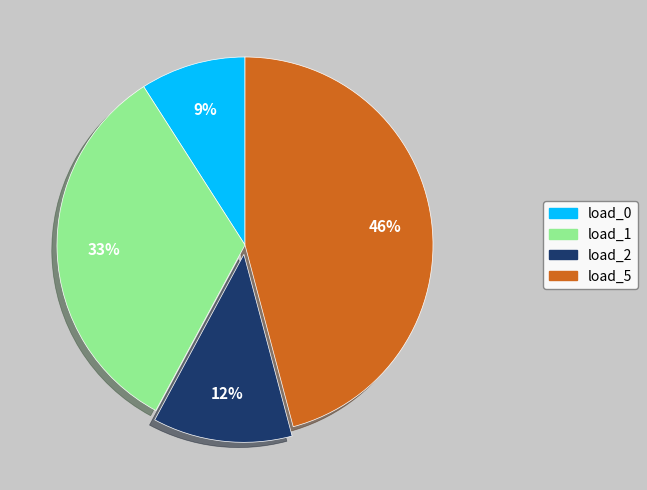

Do load_1 and load_5 together represent more than half of the pie?

Yes